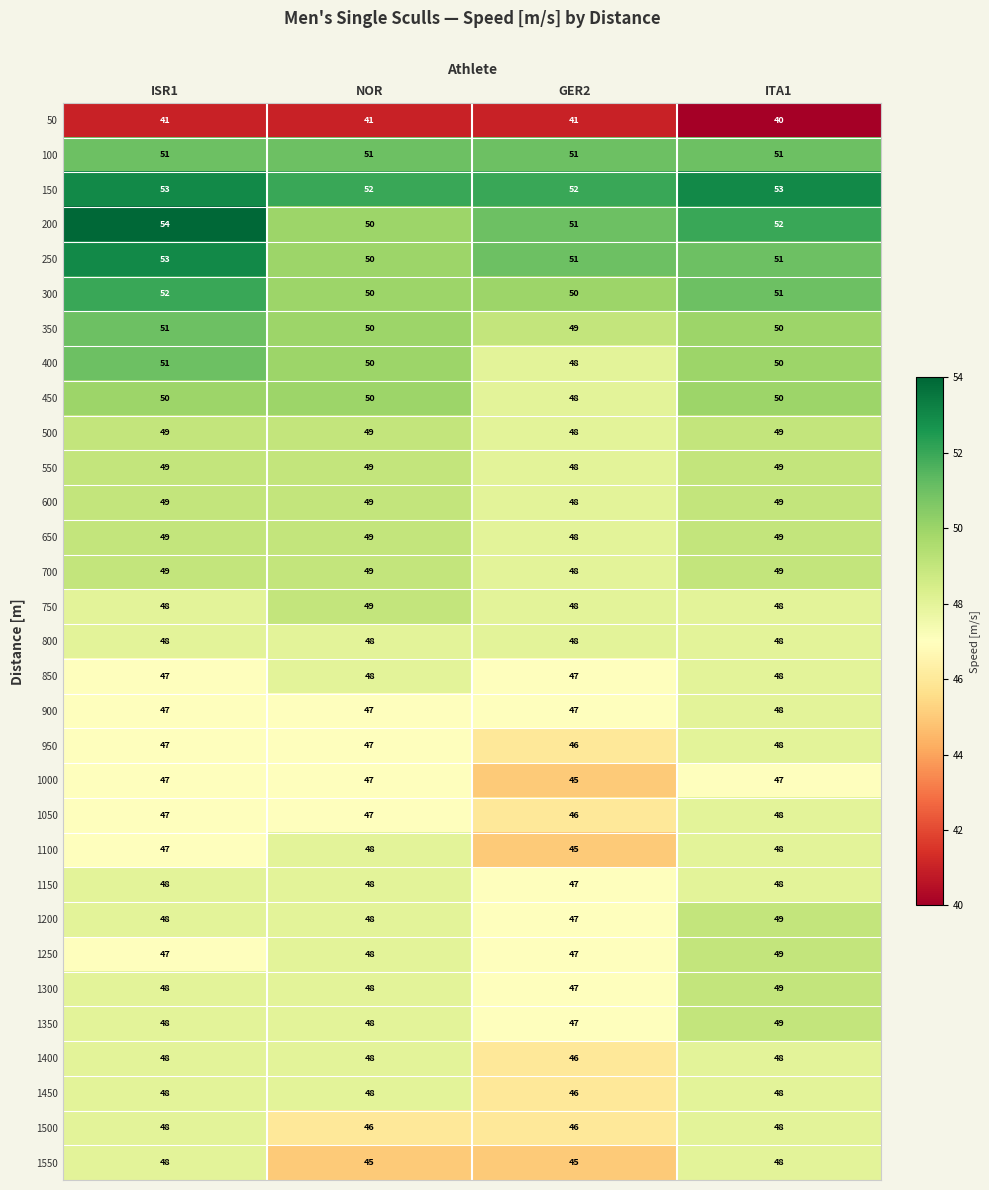

Between NOR and GER2, which series saw the biggest shift?

1100